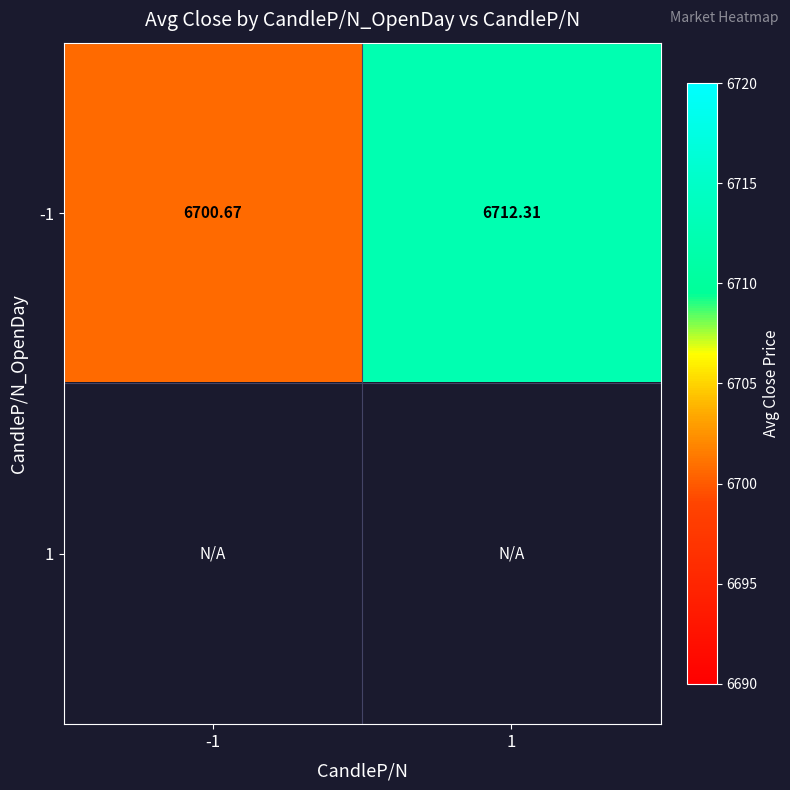

How many data points in -1 are less than 6712?

1